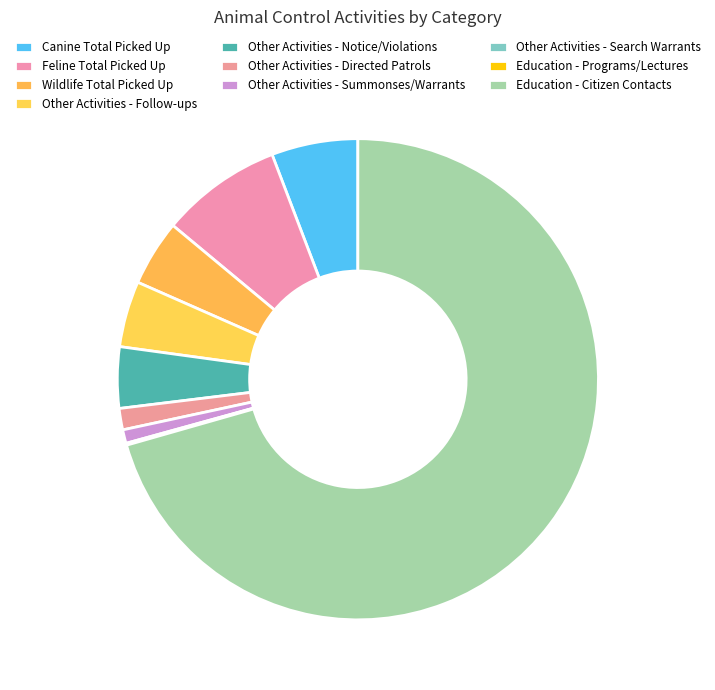

Combined, do Canine Total Picked Up and Other Activities - Notice/Violations account for over 50%?

No